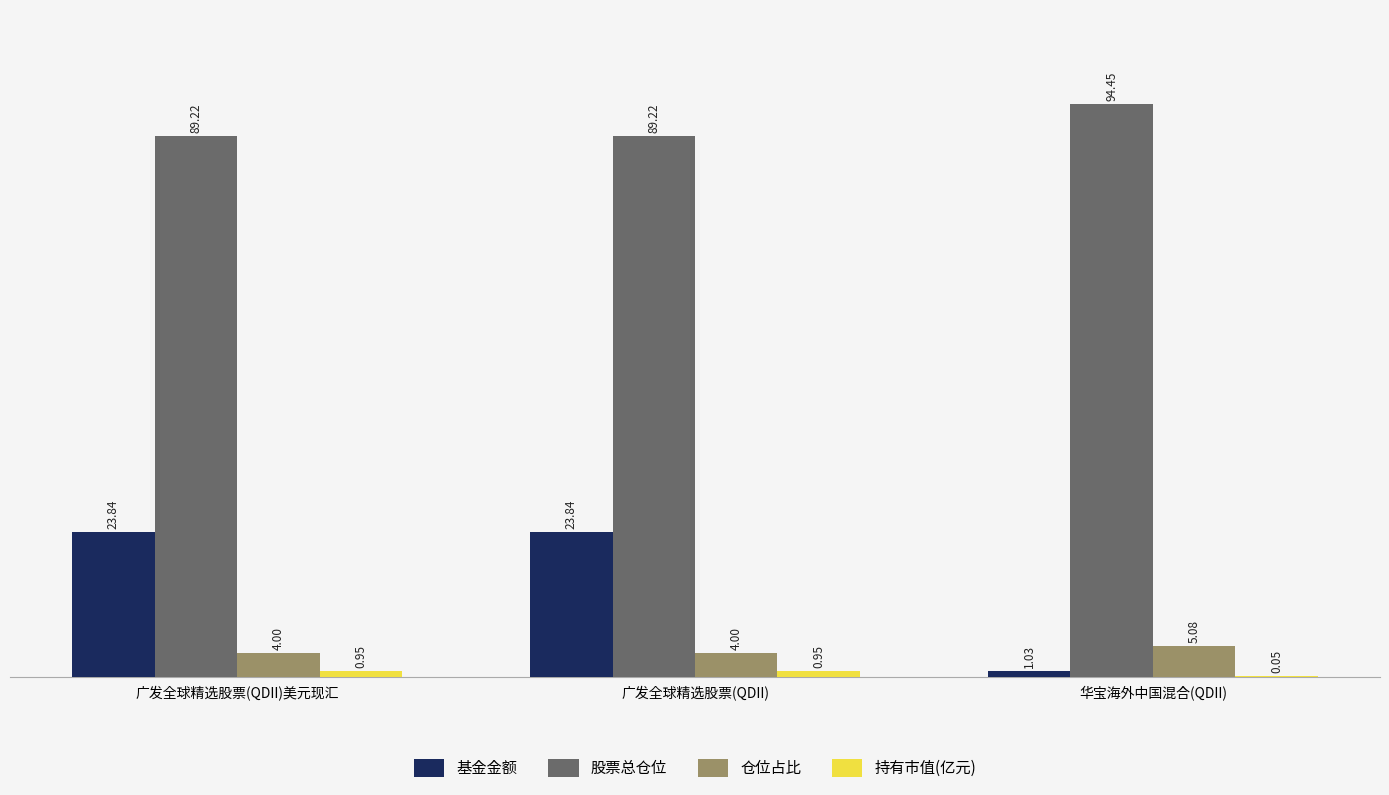

Which series has the largest range (max minus min)?

基金金额